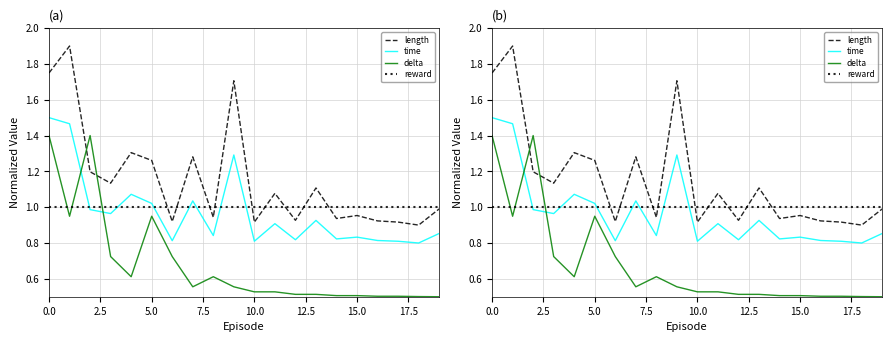

How many data points does each series have?

20